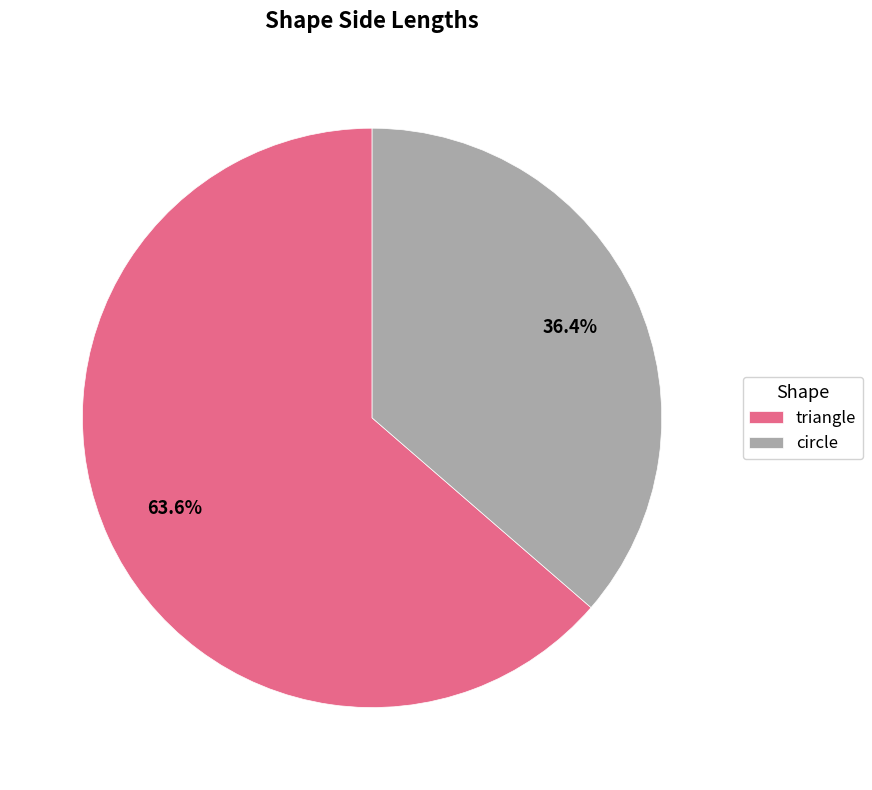

Is it true that circle is 36% of the pie?

True